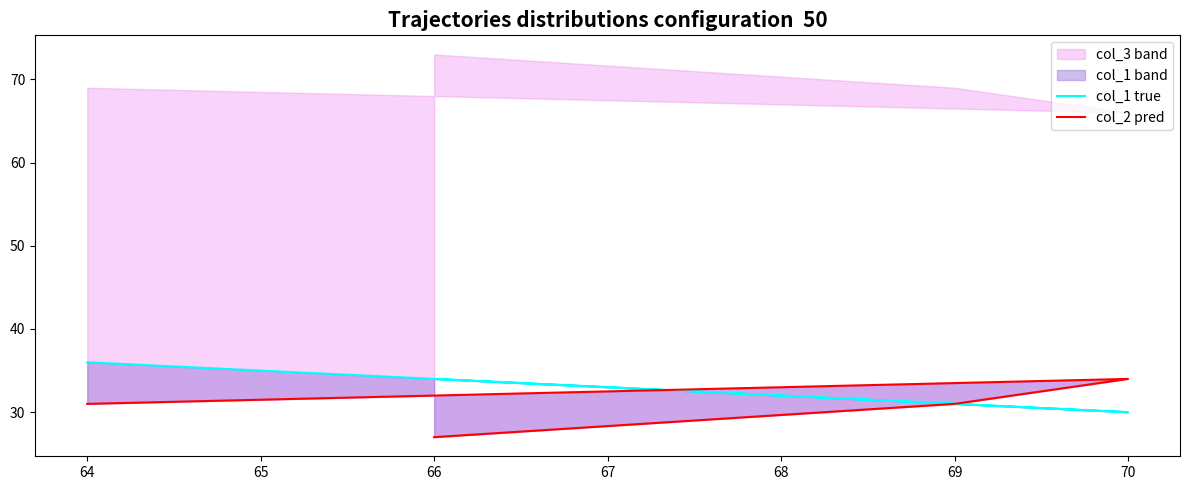

Where is col_1 line nearest to the value 33?

66